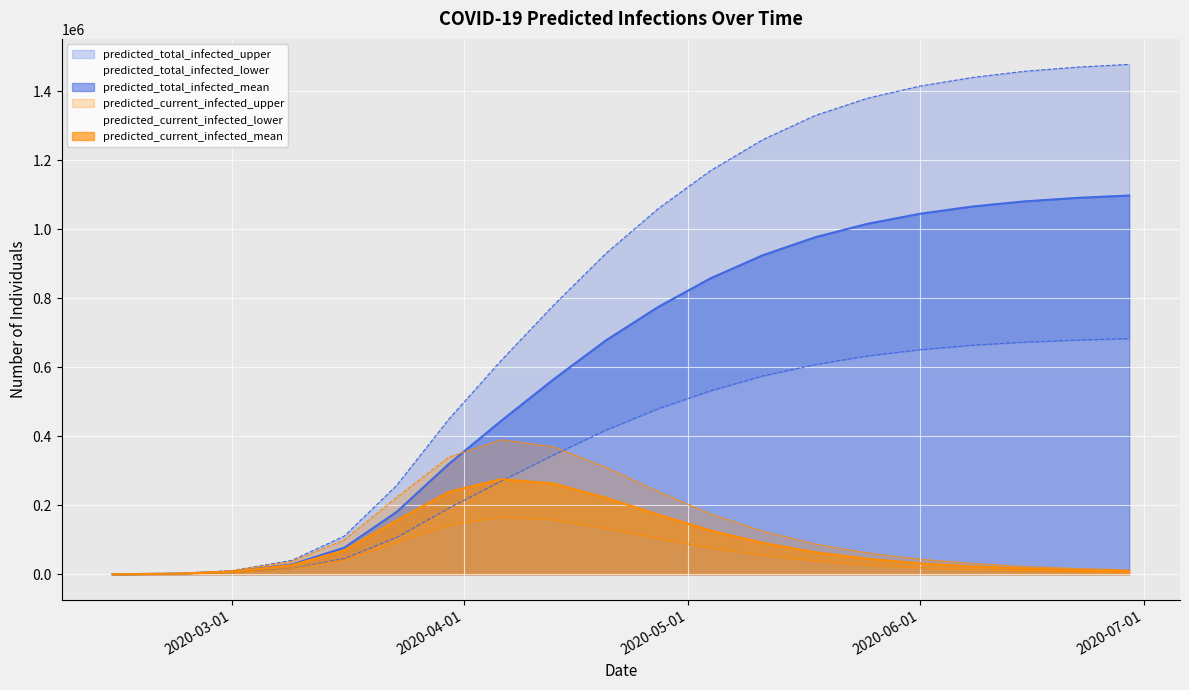

Is the value of predicted_total_infected_mean at 2020-02-23 greater than the value of predicted_current_infected_mean at 2020-06-01?

No